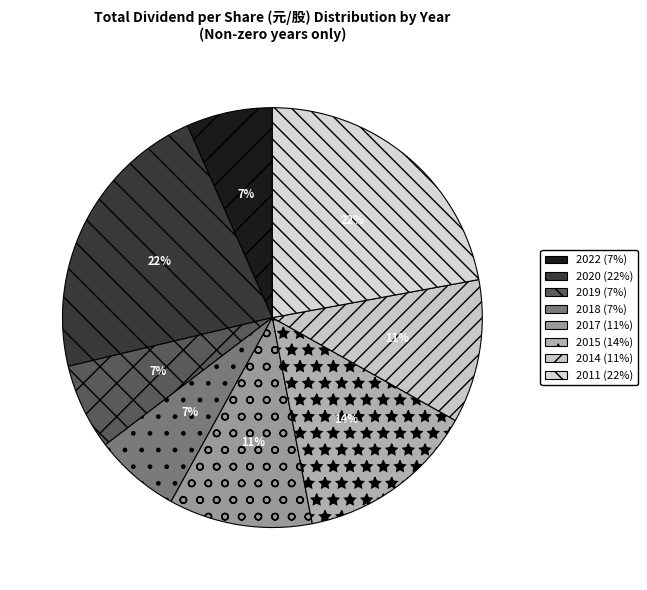

What is the largest slice in the pie chart?

2020